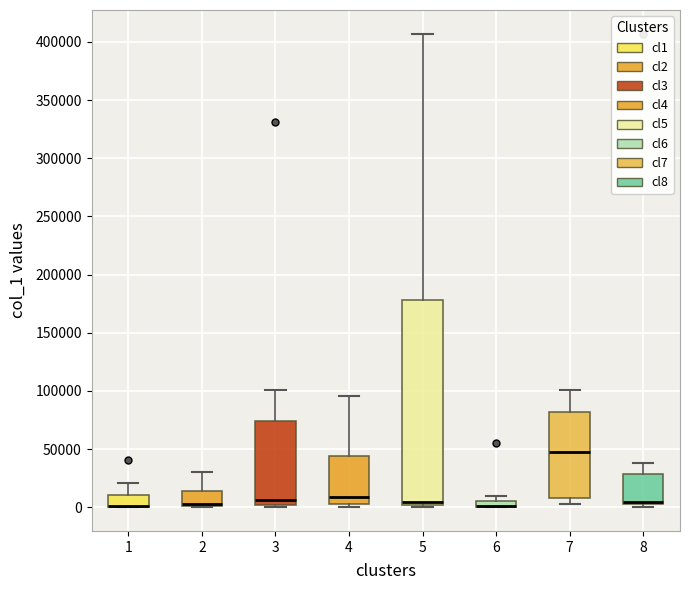

Where does the upper whisker of the box at x = 8 end on the y-axis? The values are not printed on the chart, so give them approximately, as read against the axis.

40000